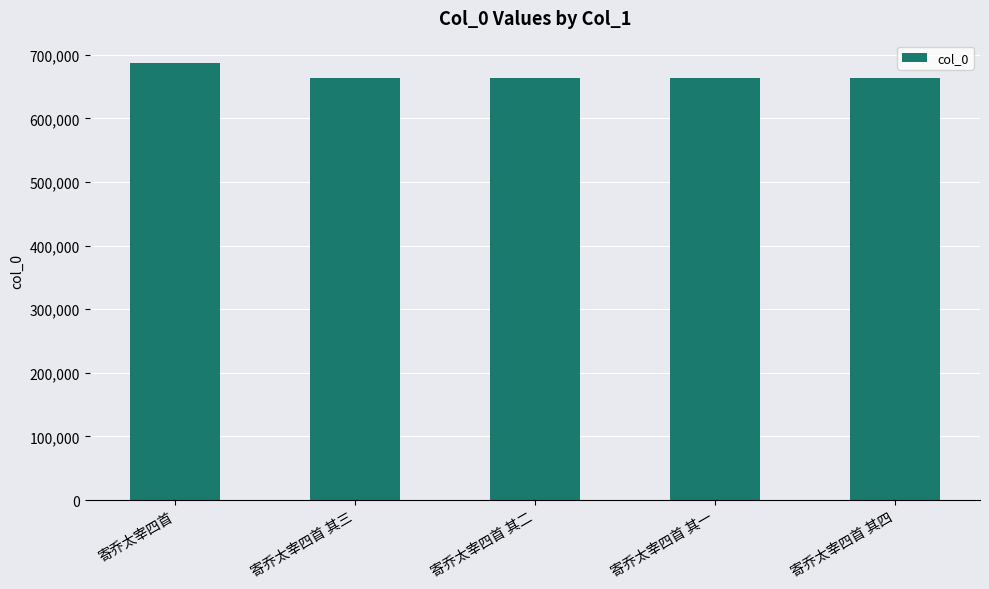

Where is the data nearest to the value 675336?

寄乔太宰四首 其四